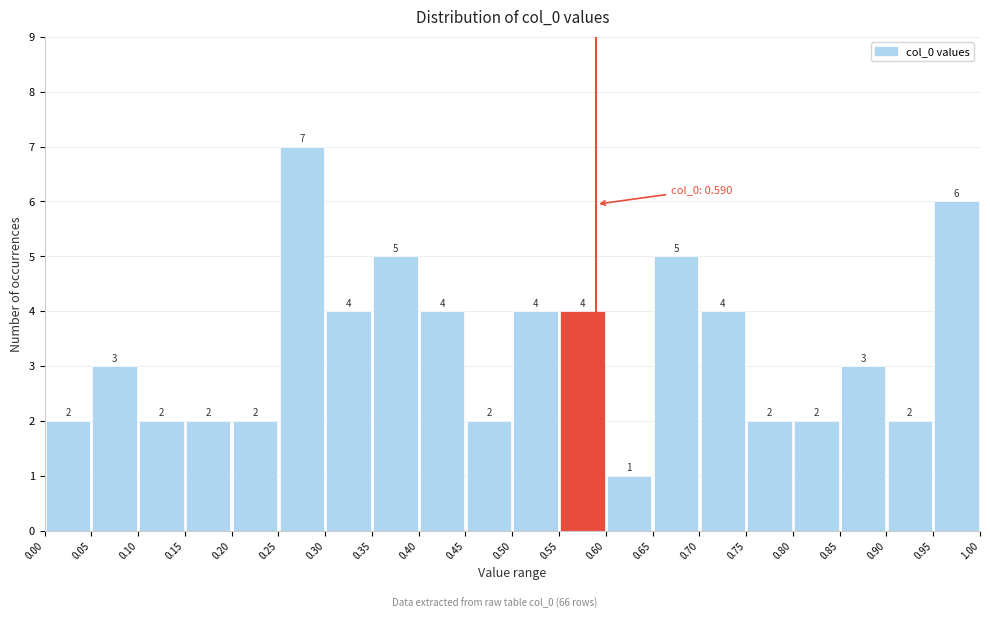

Over which range of the x-axis is the bar tallest?

0.25 to 0.30